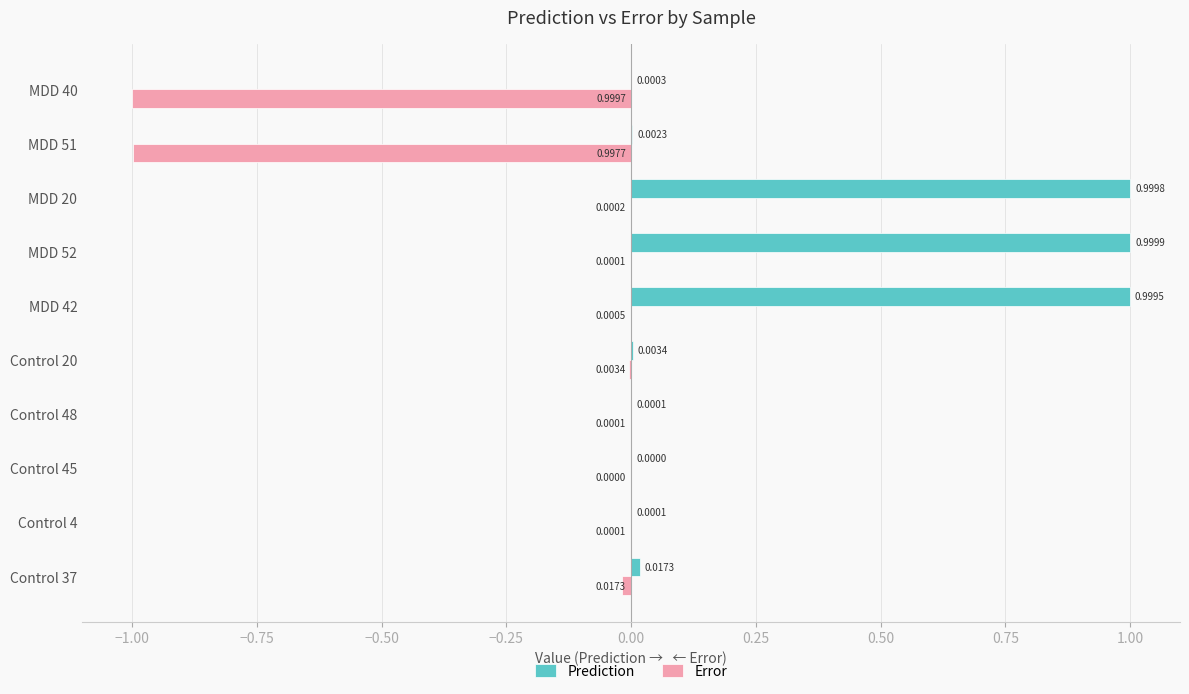

Which series changed the most between Control 37 and MDD 51?

Error